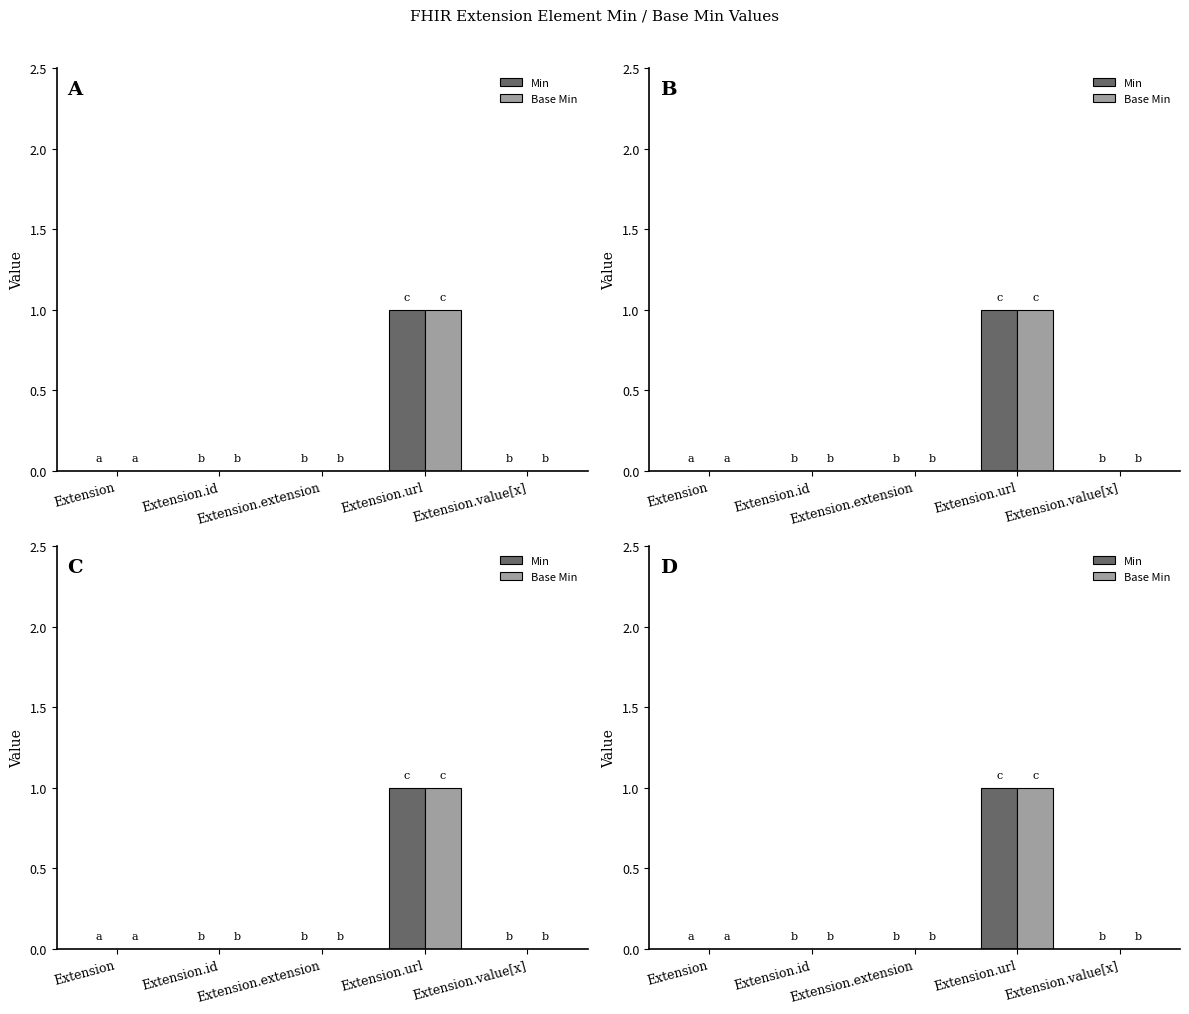

What are all the series names shown in the legend?

Min, Base Min